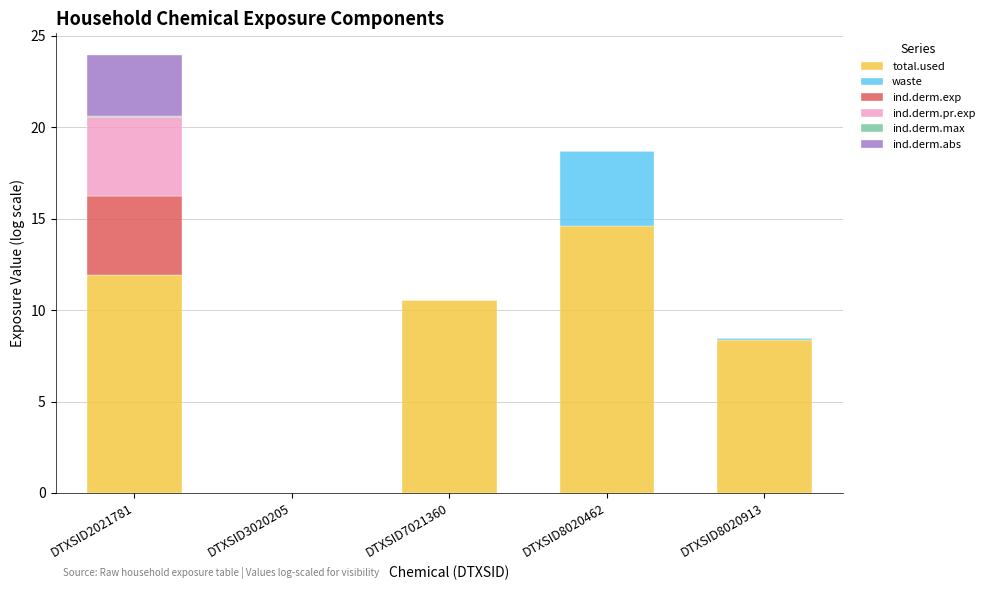

The total.used series shows 21.0 at DTXSID8020462. True or false?

False